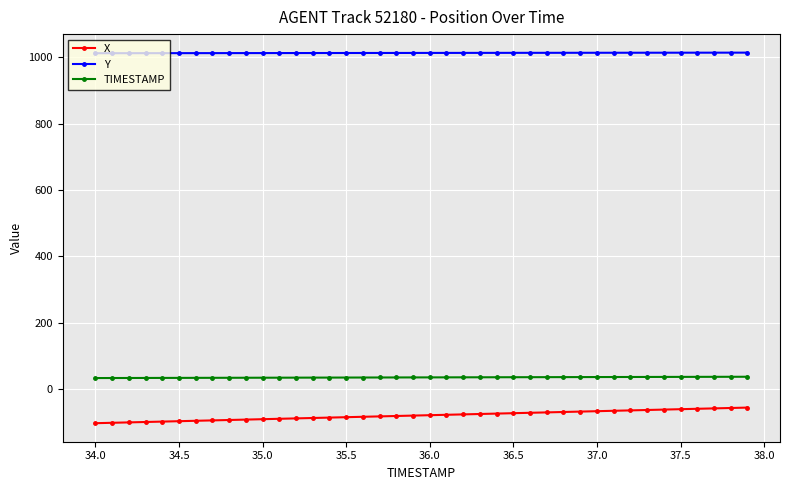

What is the greatest value displayed?

1013.8